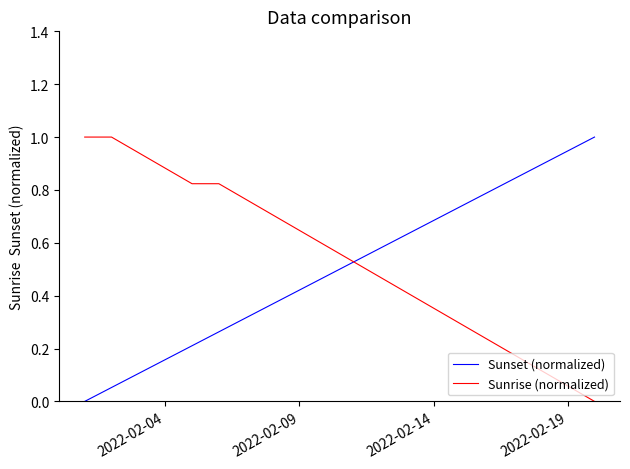

True or false: Sunrise (normalized) and Sunset (normalized) intersect in this chart.

True